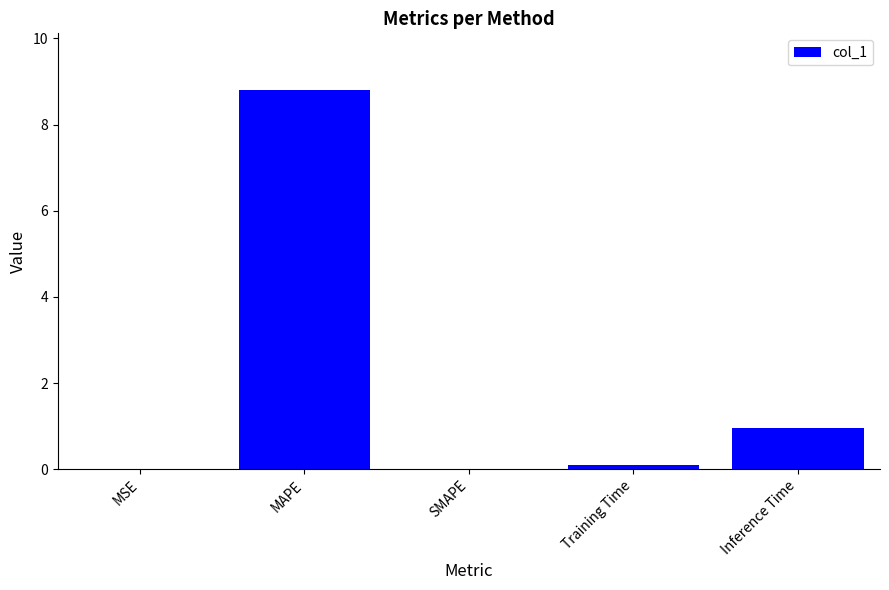

What is the average value?

2.0